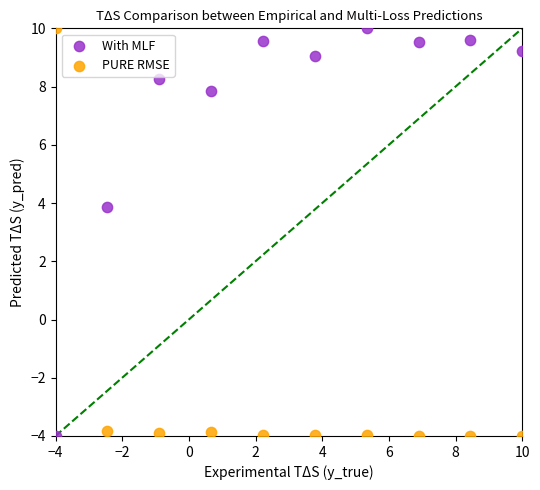

What are all the series names shown in the legend?

With MLF, PURE RMSE